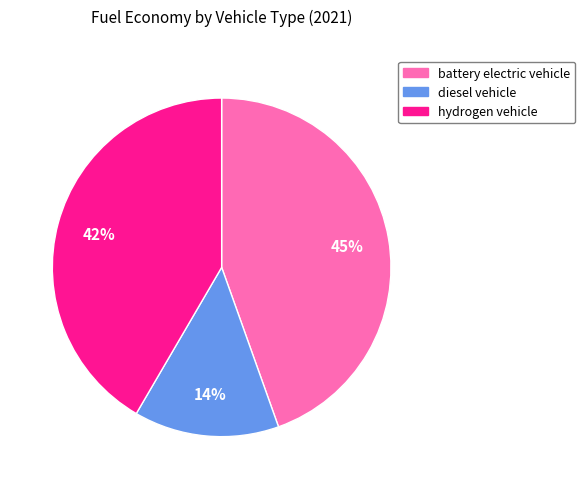

Count the number of slices in the pie.

3